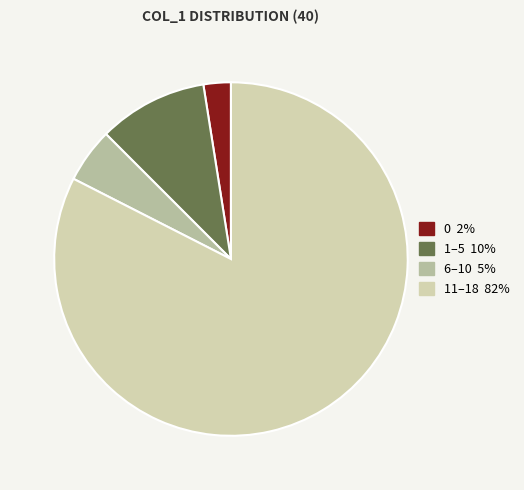

Is there any slice that represents more than half of the pie?

Yes